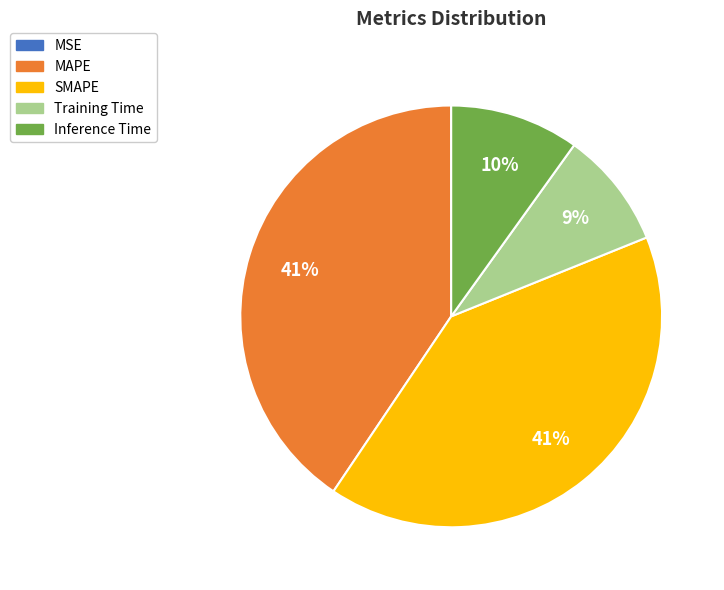

The MAPE slice represents 52% of the pie. True or false?

False